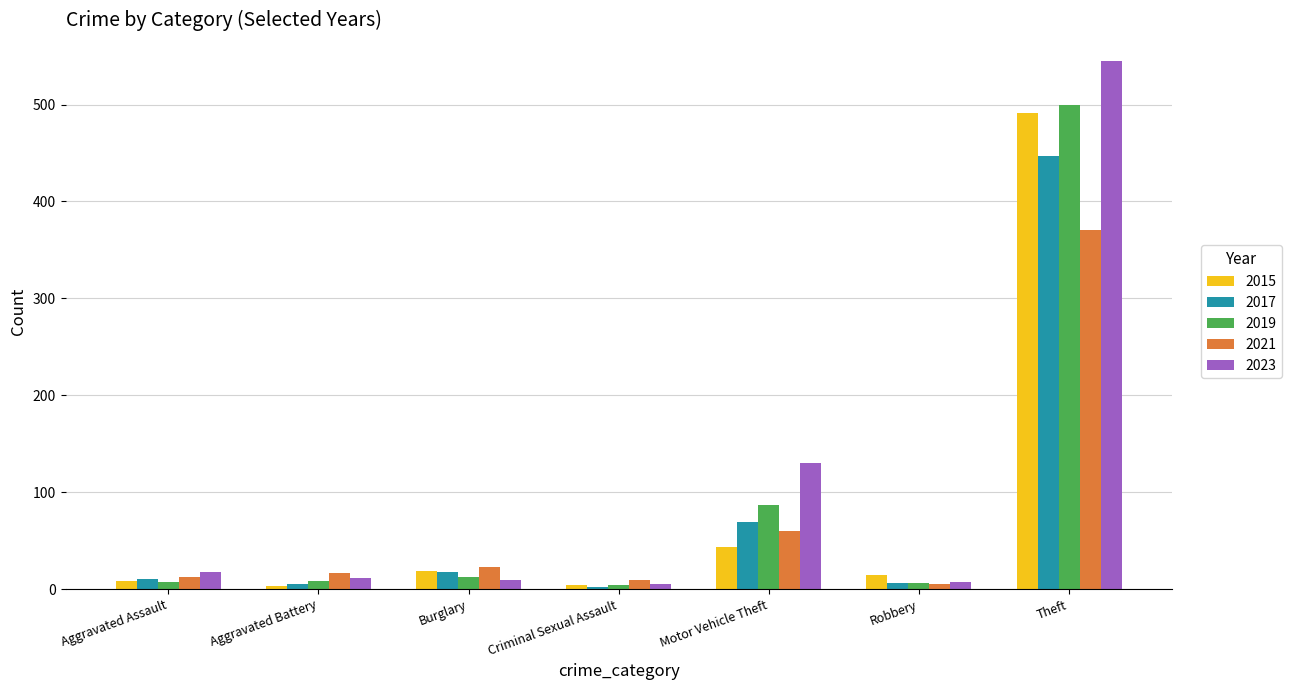

Which series changed the most between Aggravated Assault and Theft?

2023